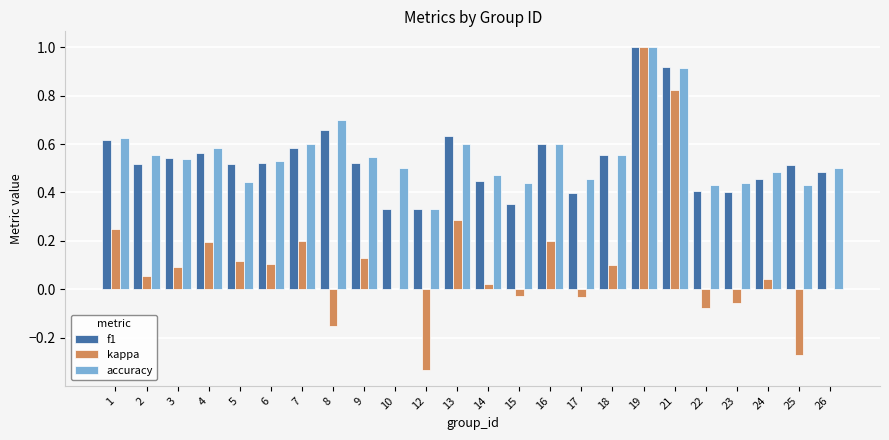

Between 14 and 19, which series saw the biggest shift?

kappa